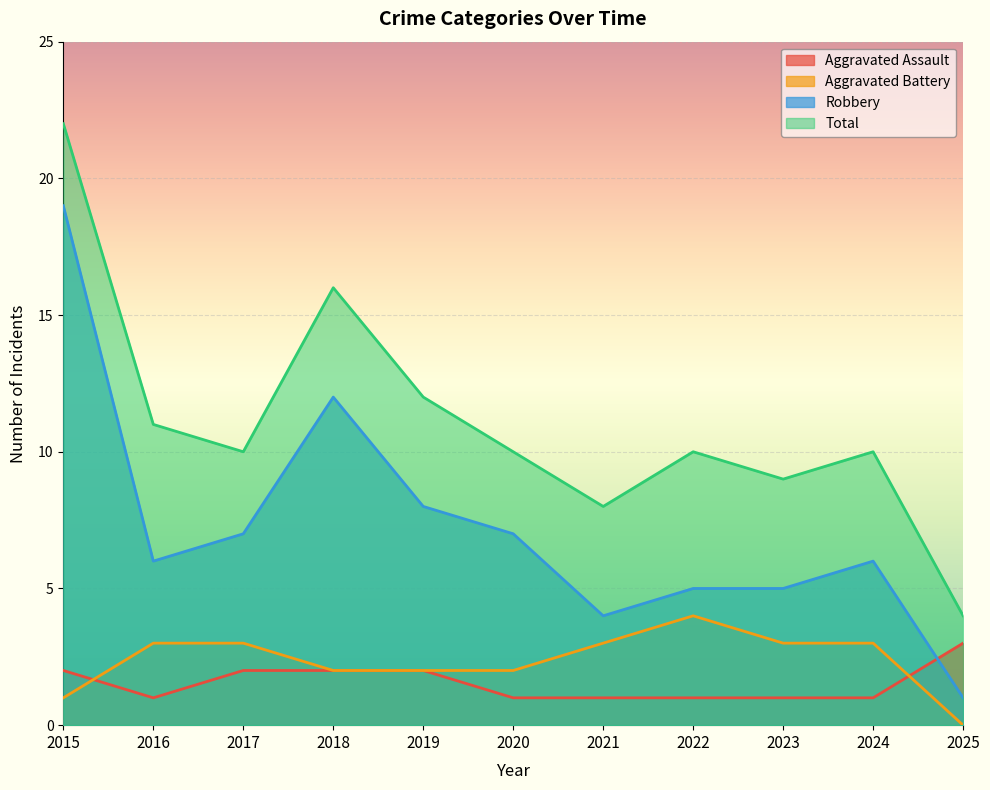

Reading right to left, what are all the values shown in this chart?

Aggravated Assault: 2025=3	2024=1	2023=1	2022=1	2021=1	2020=1	2019=2	2018=2	2017=2	2016=1	2015=2
Aggravated Battery: 2025=0	2024=3	2023=3	2022=4	2021=3	2020=2	2019=2	2018=2	2017=3	2016=3	2015=1
Robbery: 2025=1	2024=6	2023=5	2022=5	2021=4	2020=7	2019=8	2018=12	2017=7	2016=6	2015=19
Total: 2025=4	2024=10	2023=9	2022=10	2021=8	2020=10	2019=12	2018=16	2017=10	2016=11	2015=22